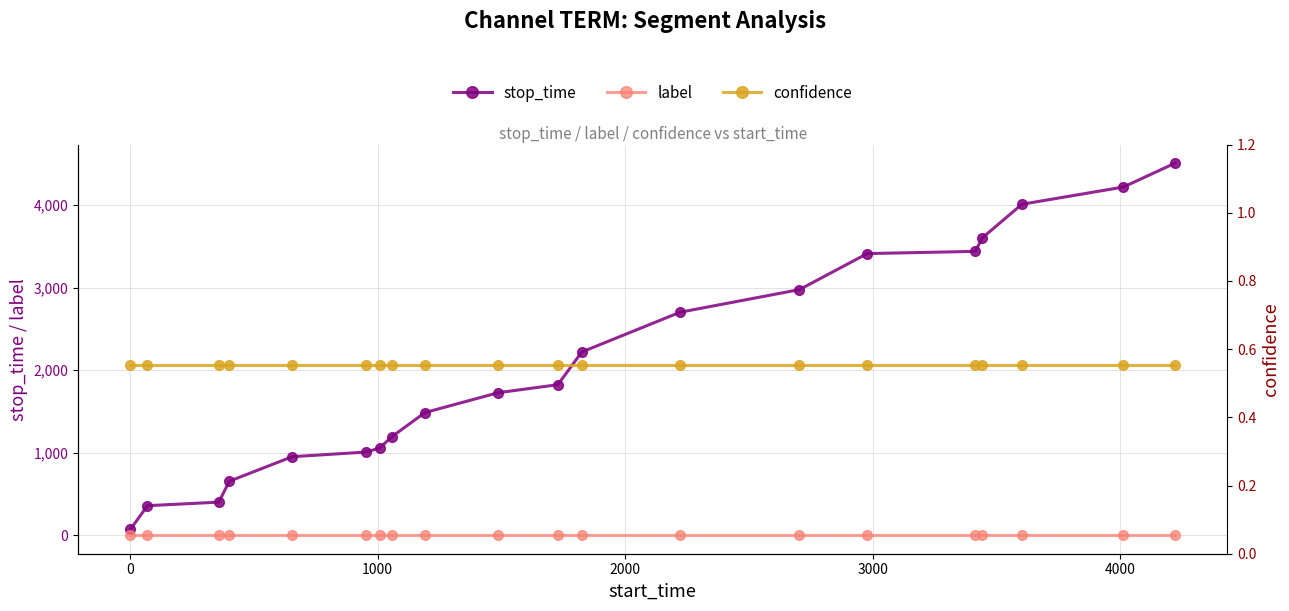

What are all the series names shown in the legend?

stop_time, label, confidence